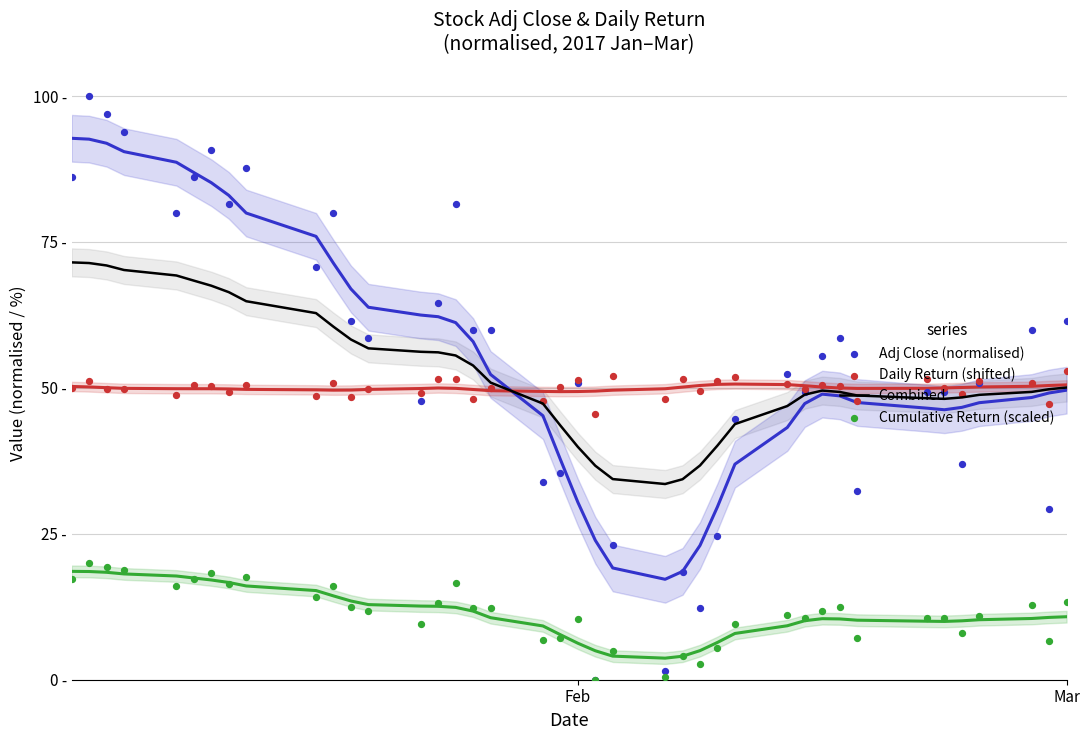

At which category is the sum across all series the highest?

Mar